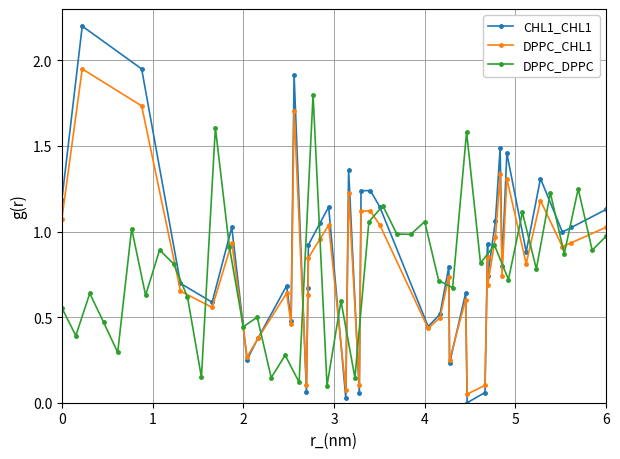

True or false: CHL1_CHL1 and DPPC_CHL1 cross at least once.

True